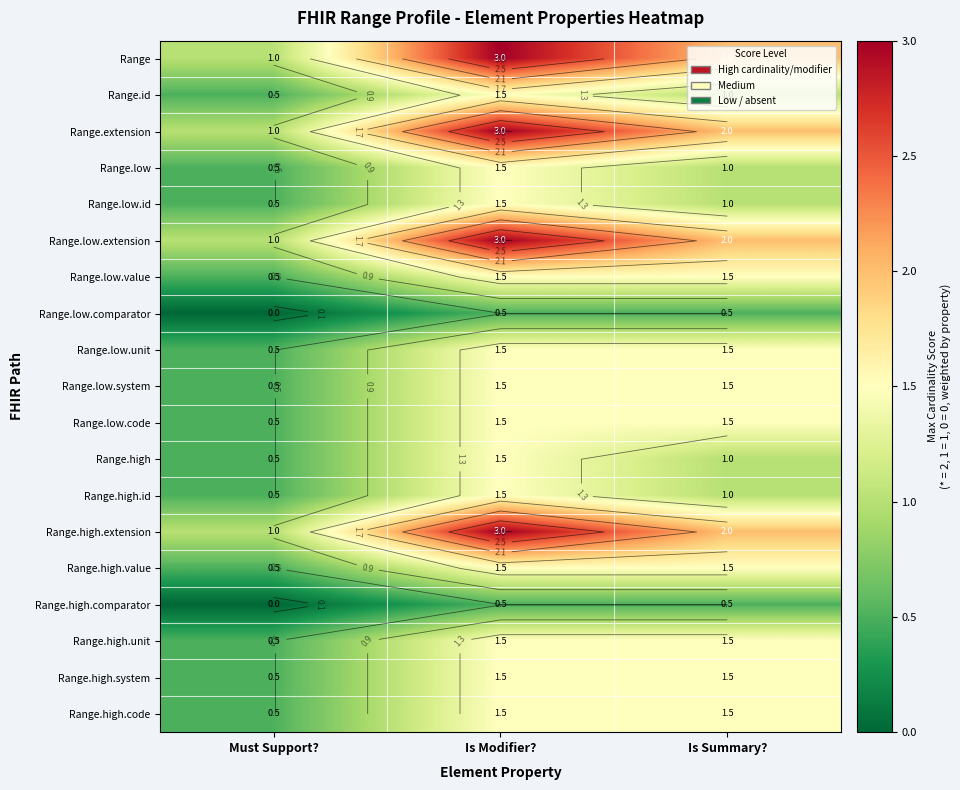

Count the Range.high values in the range 0 to 1.

2